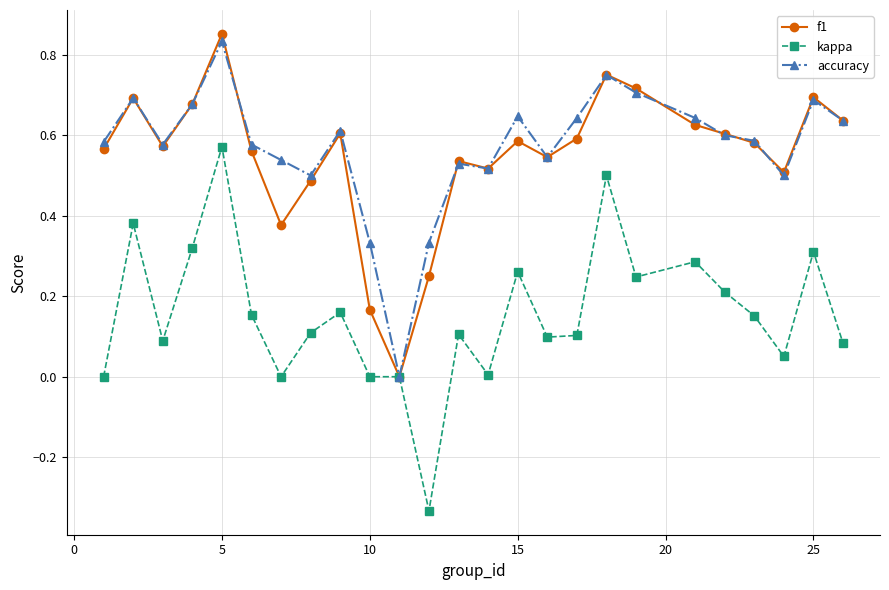

True or false: kappa has more than 1 interior local peaks.

True